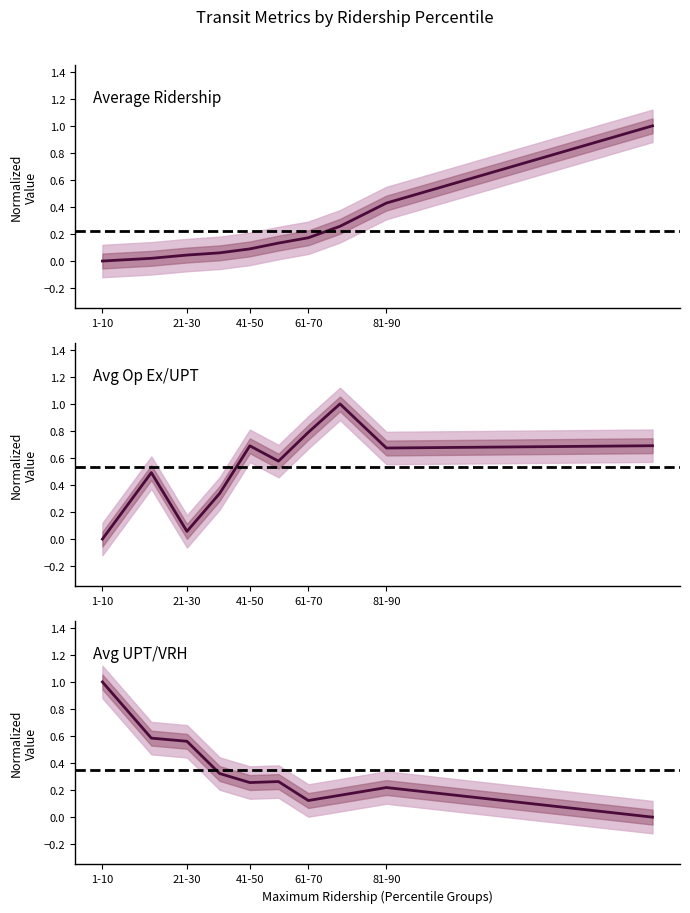

What are all the series names shown in the legend?

Average Ridership, Avg Op Ex/UPT, Avg UPT/VRH